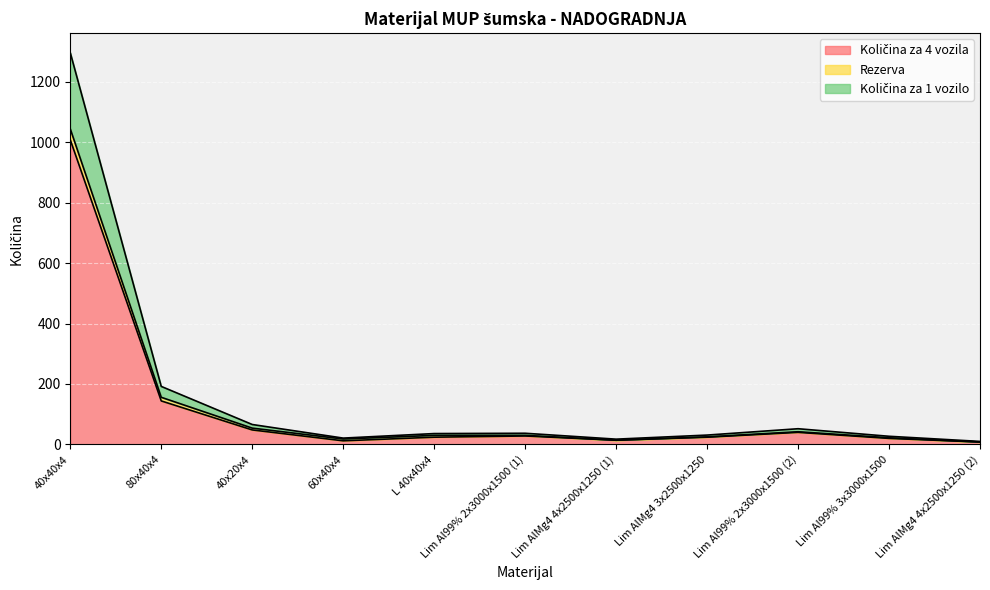

At which category is the sum across all series the highest?

40x40x4